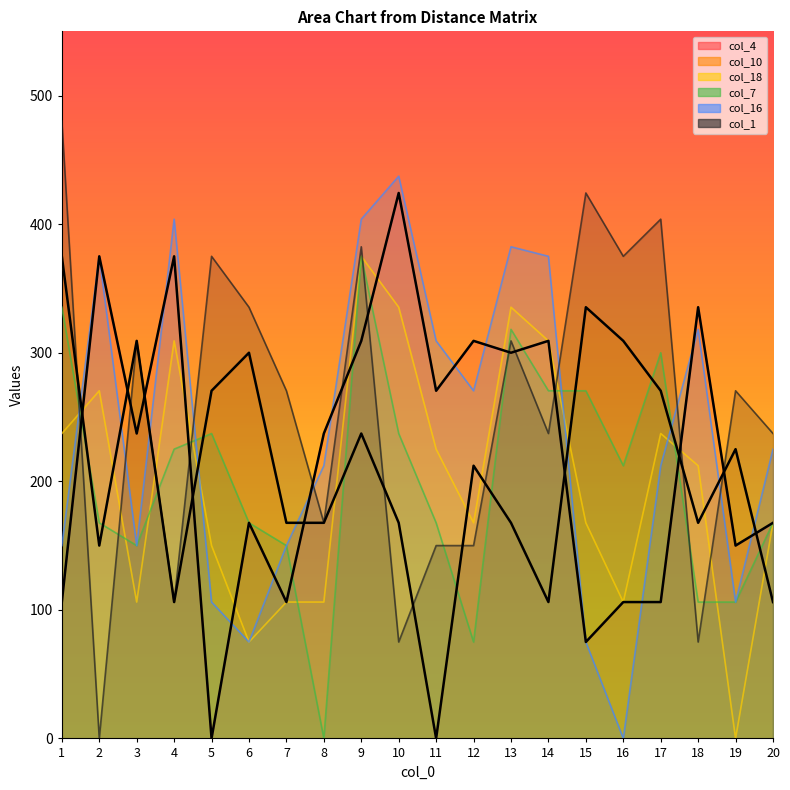

Reading left to right, list all the values displayed in this chart.

col_4: 1=106.1	2=375.0	3=237.2	4=375.0	5=0.0	6=167.7	7=106.1	8=237.2	9=309.2	10=424.3	11=270.4	12=309.2	13=300.0	14=309.2	15=75.0	16=106.1	17=106.1	18=335.4	19=150.0	20=167.7
col_10: 1=375.0	2=150.0	3=309.2	4=106.1	5=270.4	6=300.0	7=167.7	8=167.7	9=237.2	10=167.7	11=0.0	12=212.1	13=167.7	14=106.1	15=335.4	16=309.2	17=270.4	18=167.7	19=225.0	20=106.1
col_18: 1=237.2	2=270.4	3=106.1	4=309.2	5=150.0	6=75.0	7=106.1	8=106.1	9=375.0	10=335.4	11=225.0	12=167.7	13=335.4	14=309.2	15=167.7	16=106.1	17=237.2	18=212.1	19=0.0	20=167.7
col_7: 1=335.4	2=167.7	3=150.0	4=225.0	5=237.2	6=167.7	7=150.0	8=0.0	9=375.0	10=237.2	11=167.7	12=75.0	13=318.2	14=270.4	15=270.4	16=212.1	17=300.0	18=106.1	19=106.1	20=167.7
col_16: 1=150.0	2=375.0	3=150.0	4=403.9	5=106.1	6=75.0	7=150.0	8=212.1	9=403.9	10=437.3	11=309.2	12=270.4	13=382.4	14=375.0	15=75.0	16=0.0	17=212.1	18=318.2	19=106.1	20=225.0
col_1: 1=480.2	2=0.0	3=309.2	4=106.1	5=375.0	6=335.4	7=270.4	8=167.7	9=382.4	10=75.0	11=150.0	12=150.0	13=309.2	14=237.2	15=424.3	16=375.0	17=403.9	18=75.0	19=270.4	20=237.2